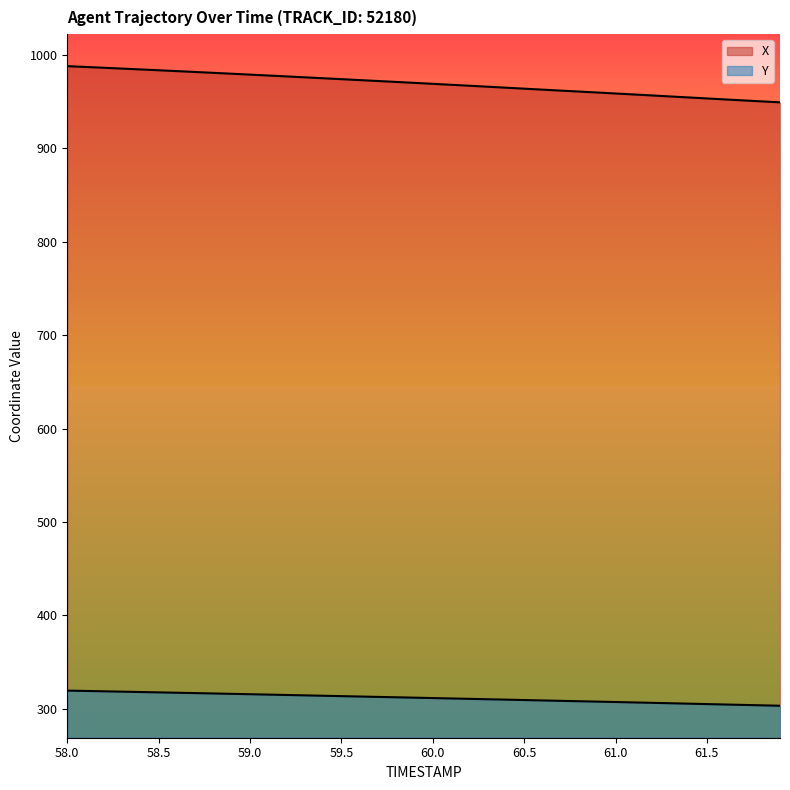

Where does the Y series first go above 311?

58.0